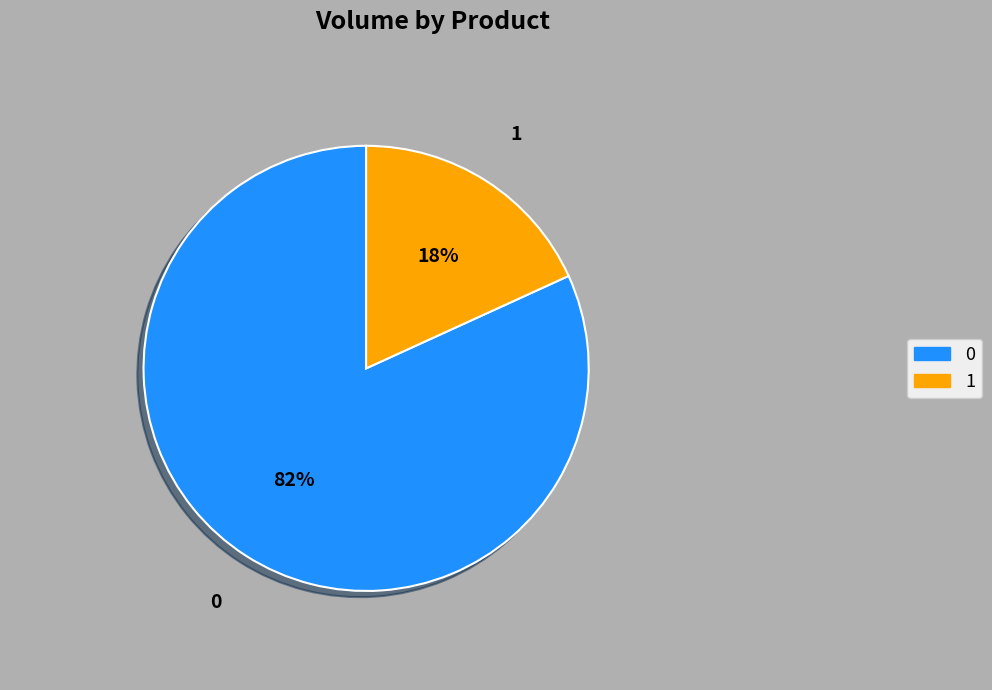

To the nearest percent, what is the difference between the largest and smallest slice percentages?

64%